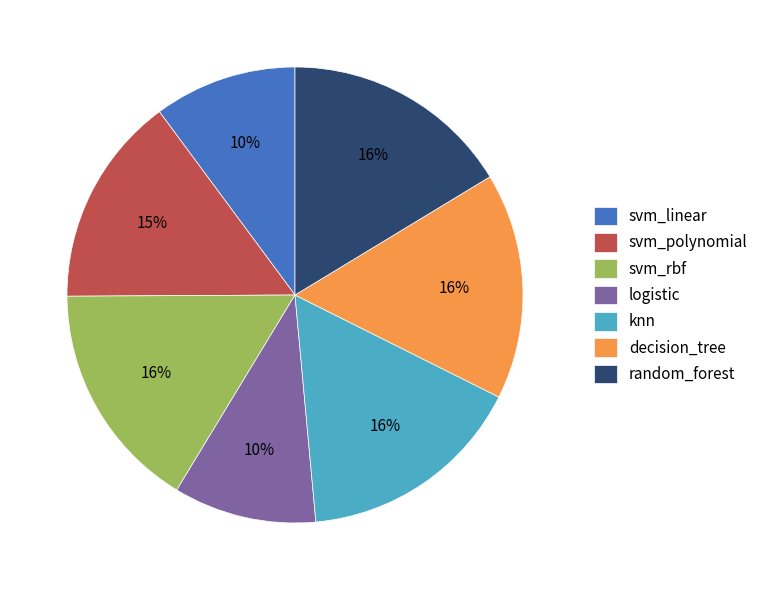

Does any single category account for the majority?

No